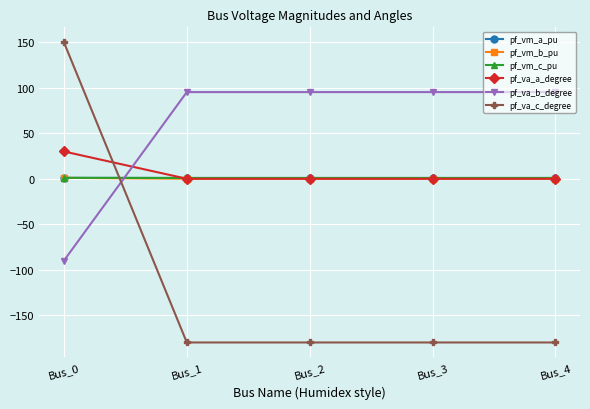

Read the pf_va_a_degree value at Bus_0.

30.0